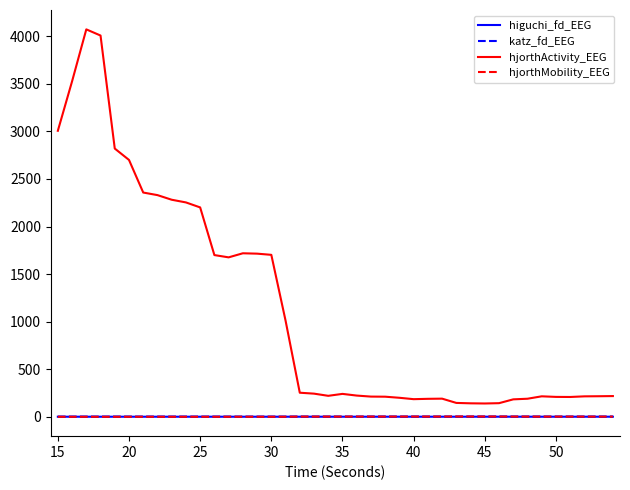

What is the lowest value of the hjorthActivity_EEG series?

140.5